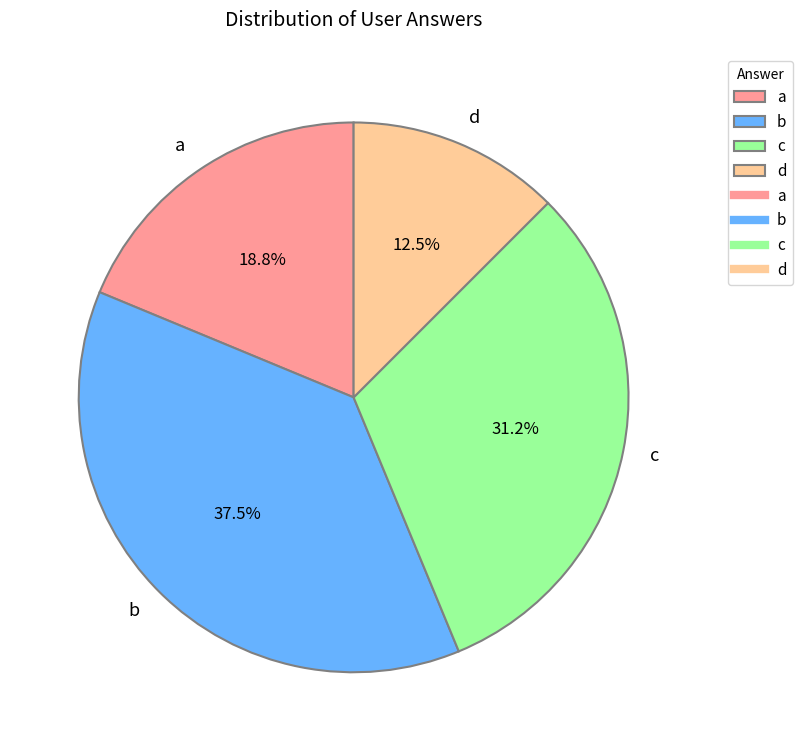

What is the ratio of the value at a to the value at d?

1.5